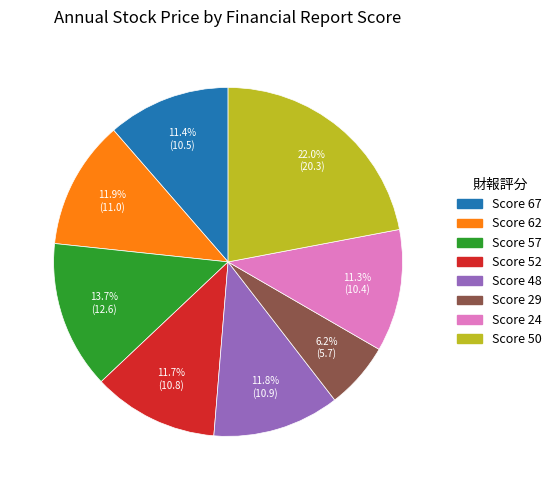

Does any single category account for the majority?

No